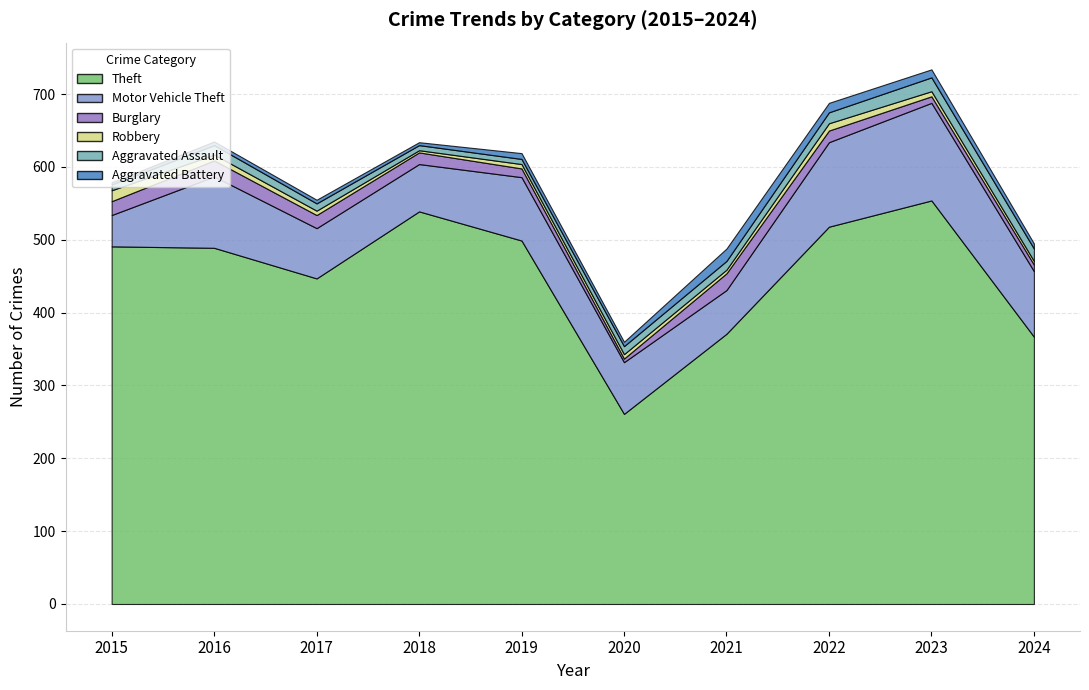

Reading left to right, list all the values displayed in this chart.

Theft: 491	489	447	539	499	261	371	518	554	367
Motor Vehicle Theft: 43	98	69	65	87	71	60	116	134	90
Burglary: 19	22	18	16	12	5	23	16	9	9
Robbery: 15	8	6	3	6	6	5	10	7	5
Aggravated Assault: 8	13	10	7	7	11	12	15	19	17
Aggravated Battery: 3	5	5	4	8	6	17	13	11	7